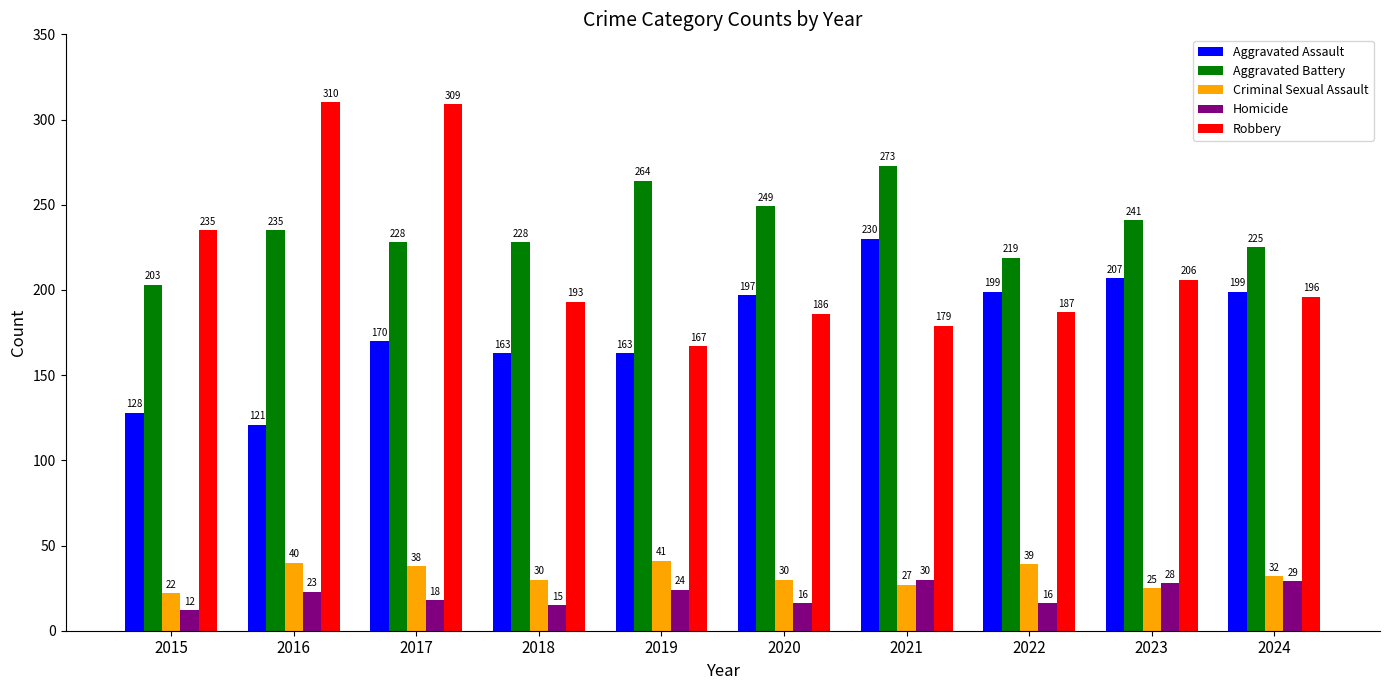

What is the difference between the maximum and minimum values in the Robbery series?

143